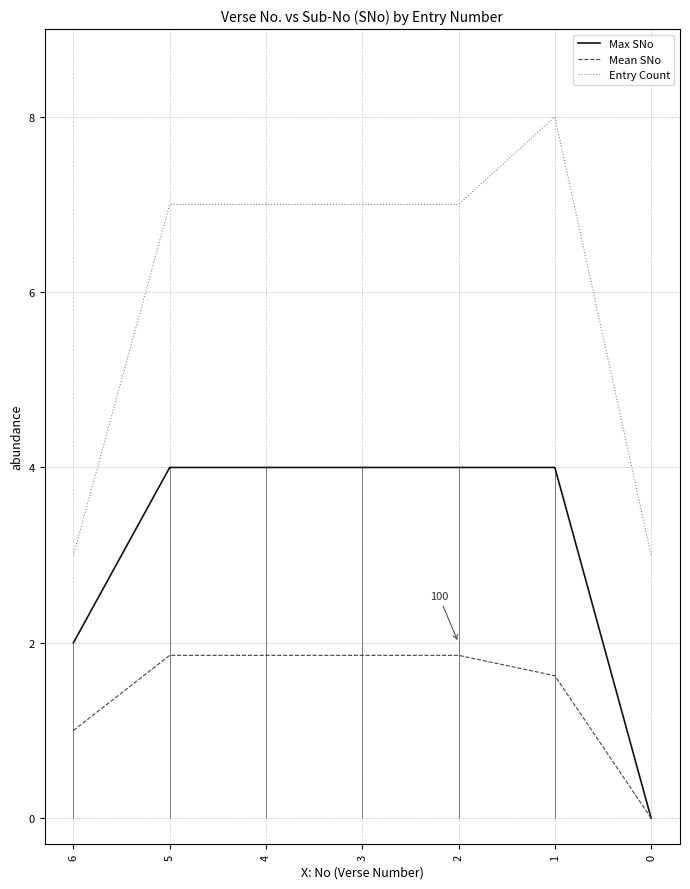

True or false: Entry Count has more than 1 points higher than both neighbors.

False